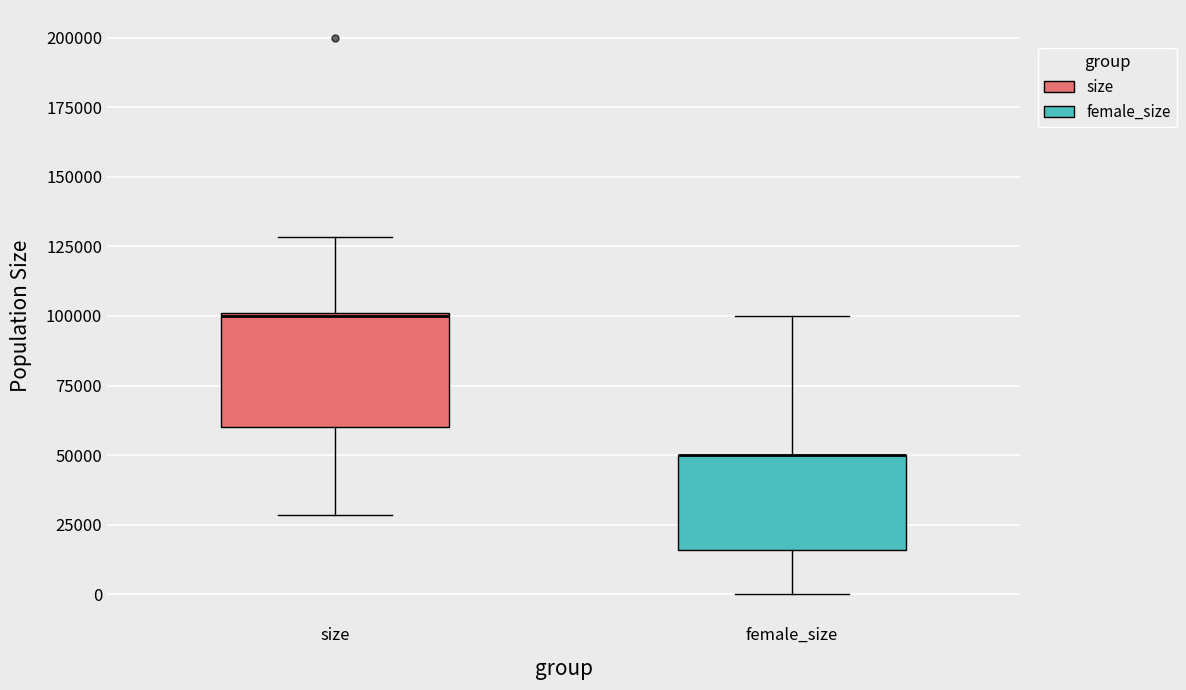

Reading left to right, transcribe this box plot: for each box, give where its median line is, the range the box spans, and where its two whiskers end, as read against the y-axis. The values are not printed on the chart, so give them approximately, as read against the axis.

size: median 100000, box 60000 to 100000, whiskers 30000 to 130000
female_size: median 50000 (drawn on the box's upper edge), box 15000 to 50000, whiskers 0 to 100000